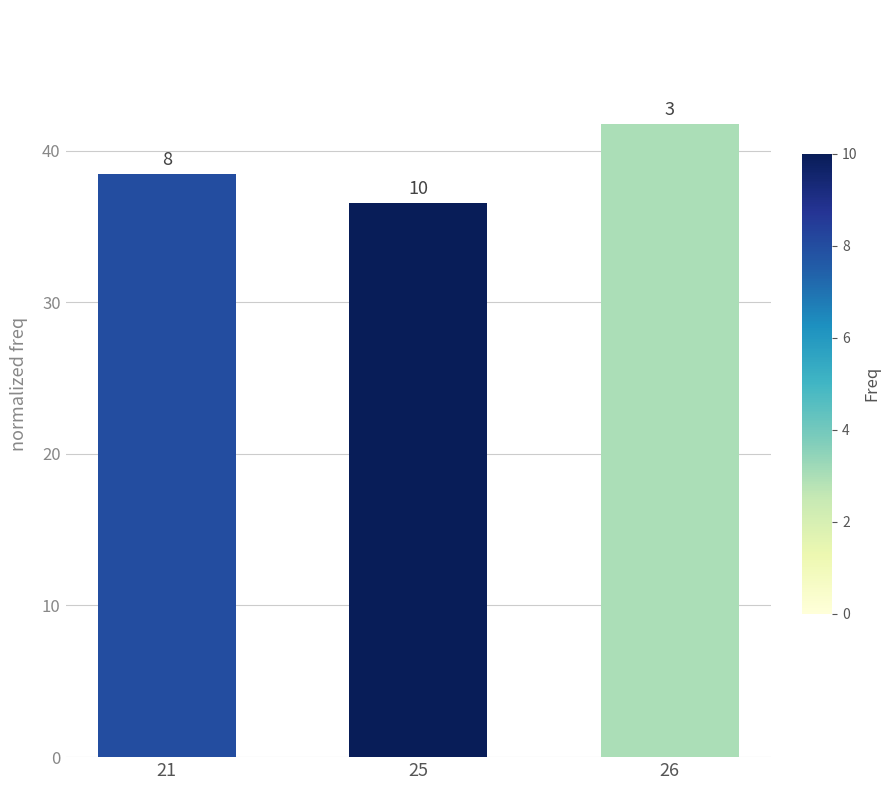

Reading right to left, what are all the values shown in this chart?

41.8	36.5	38.5